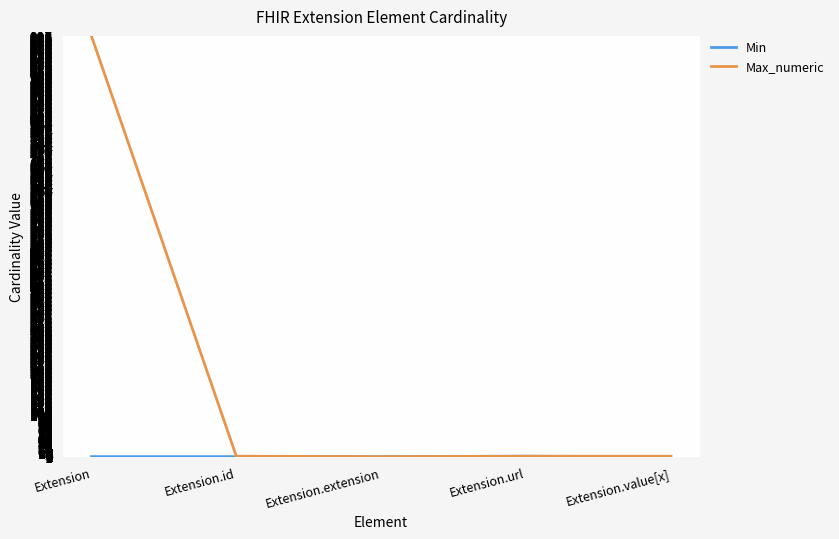

The Max_numeric series shows 999 at Extension. True or false?

True